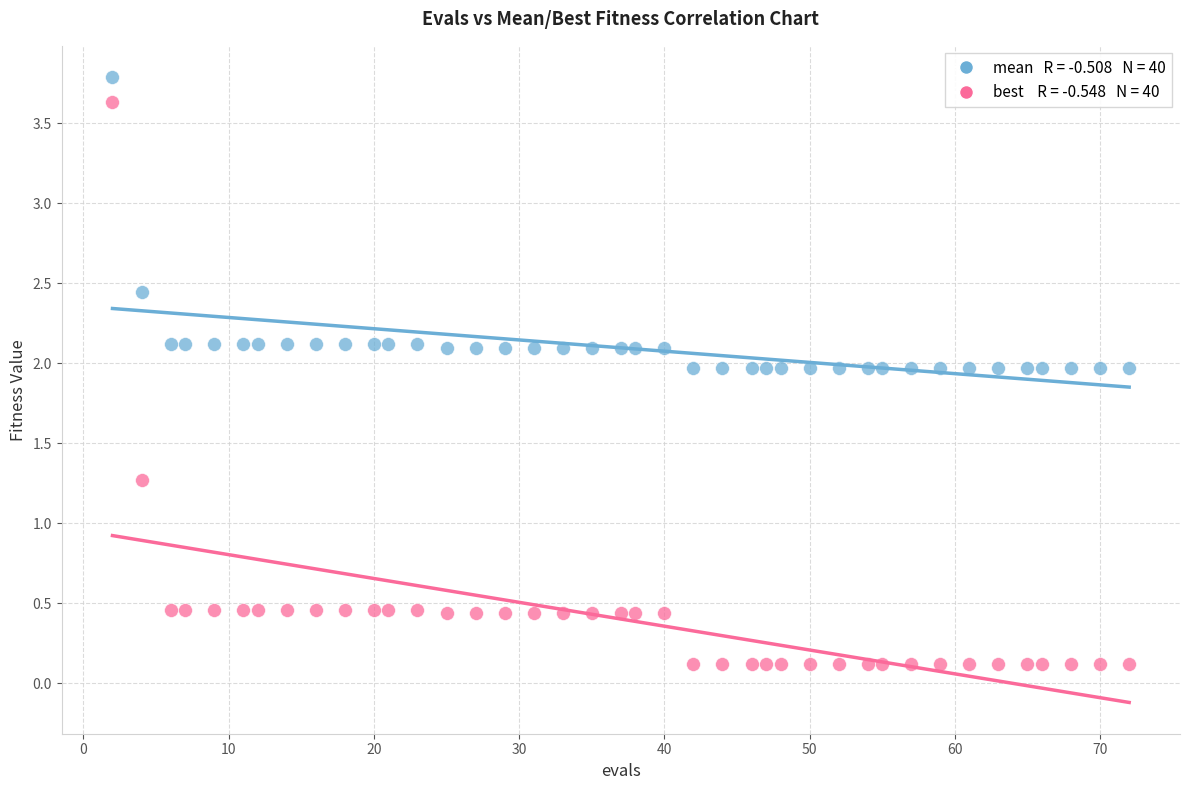

Across all series, what Y value is closest to 1?

1.3